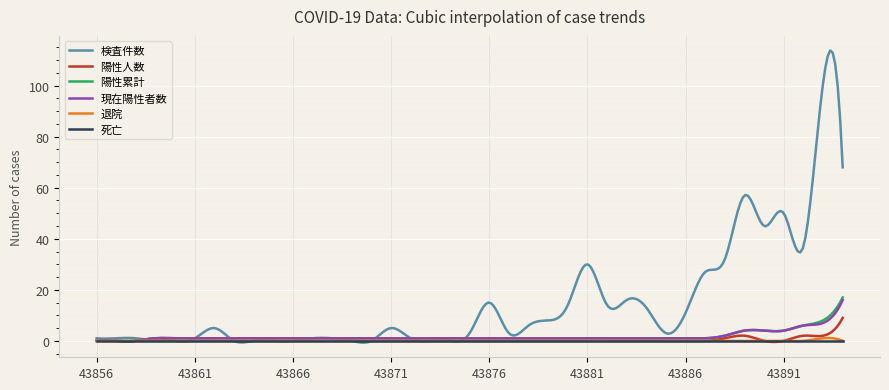

Which series has the largest range (max minus min)?

検査件数